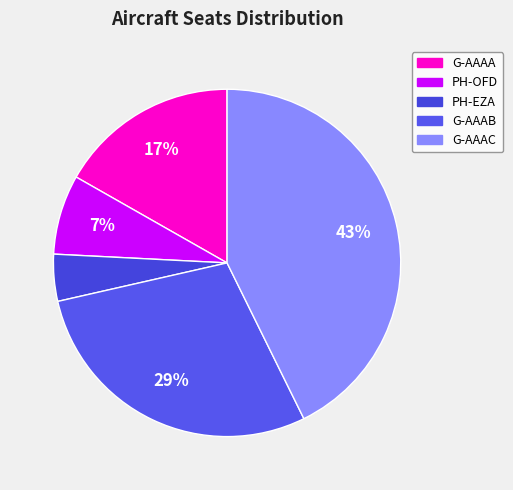

Rank the categories by value from lowest to highest.

PH-EZA, PH-OFD, G-AAAA, G-AAAB, G-AAAC